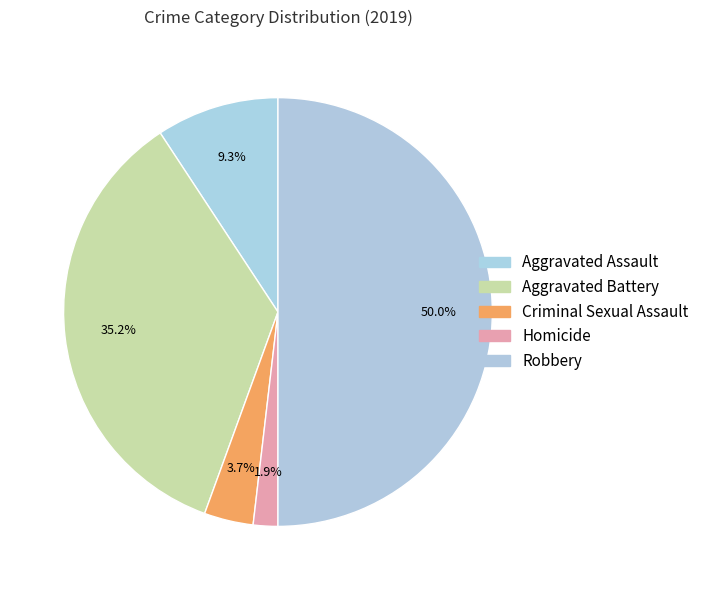

Count the number of slices in the pie.

5